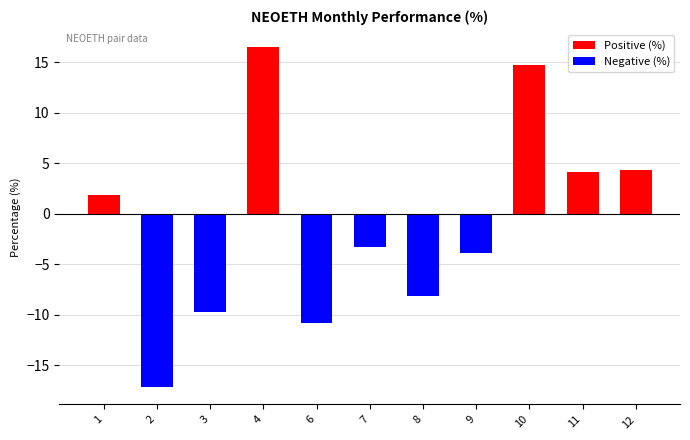

What is the sum of all values?

-11.4